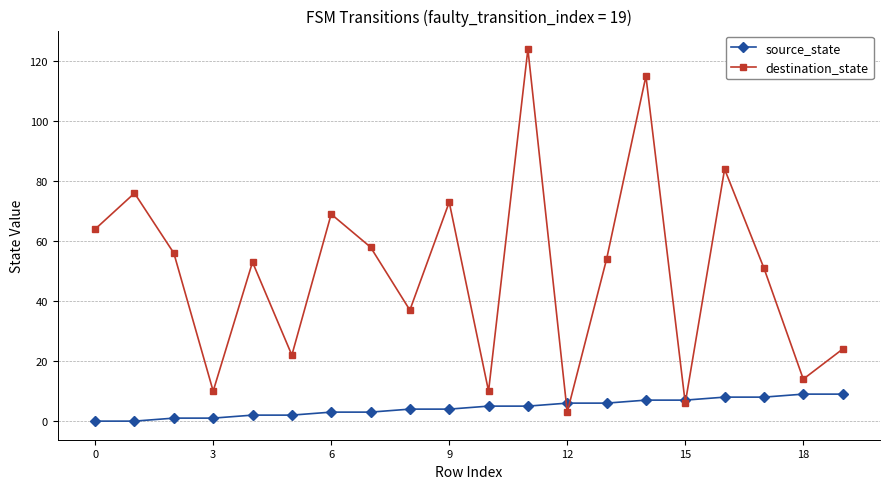

At how many categories does at least one series exceed 82?

3